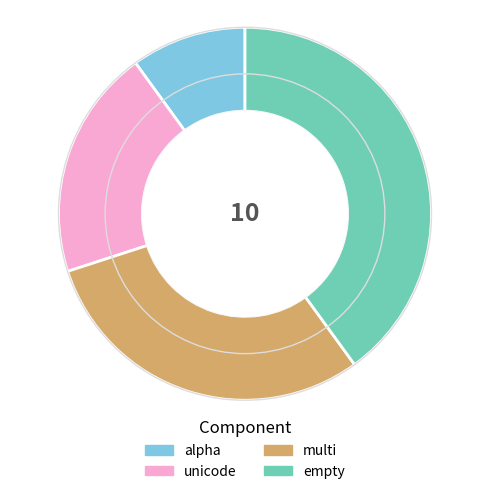

Combined, do multi and empty account for over 50%?

Yes